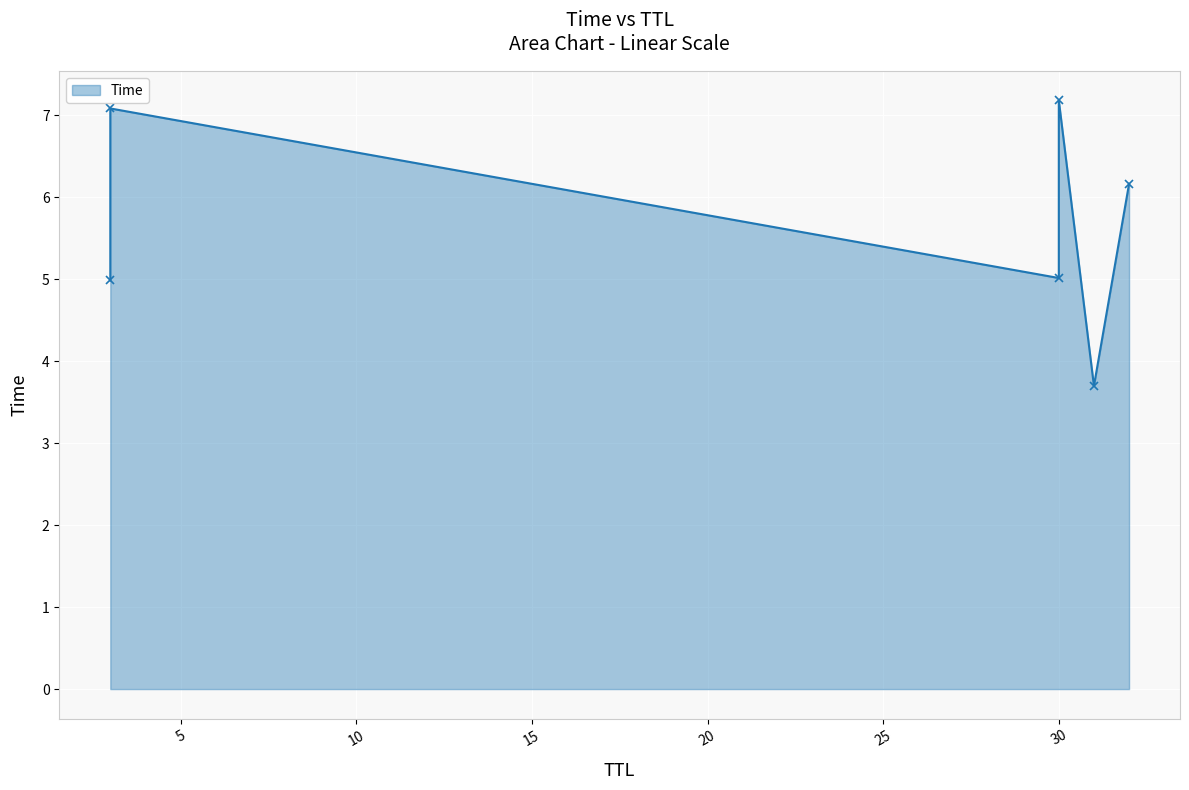

What is the smallest value displayed?

3.7